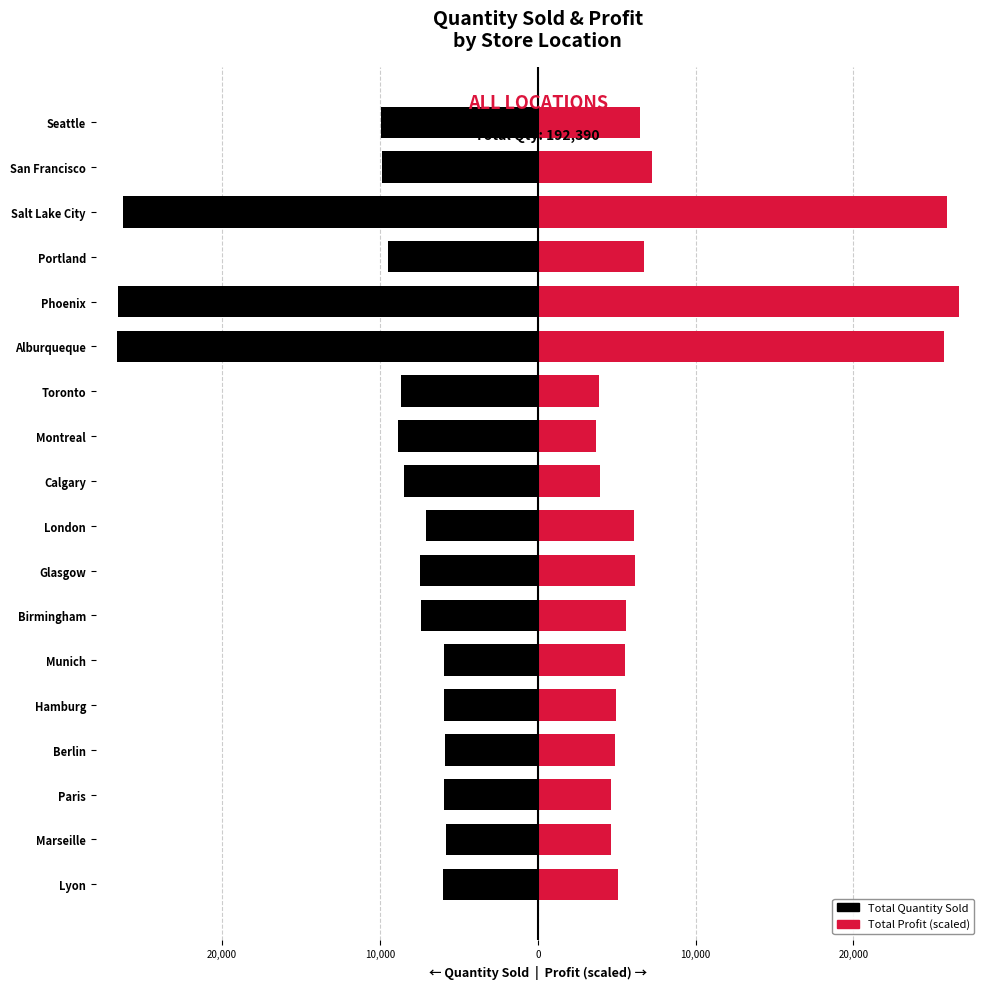

How many data points in Profit (scaled) are above 5566?

9